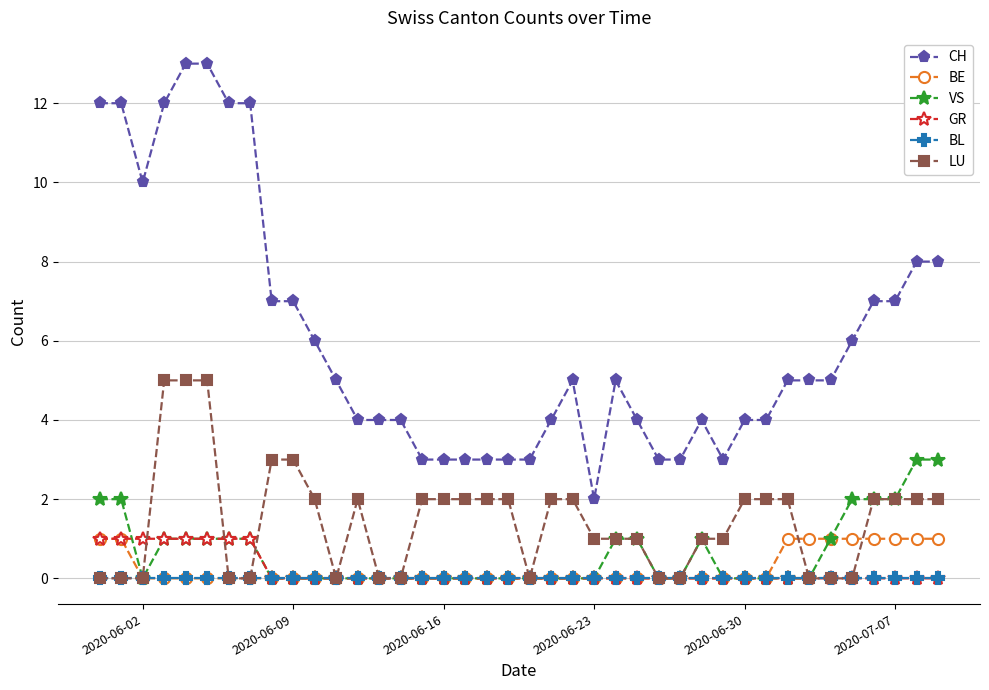

True or false: LU and CH cross at least once.

False